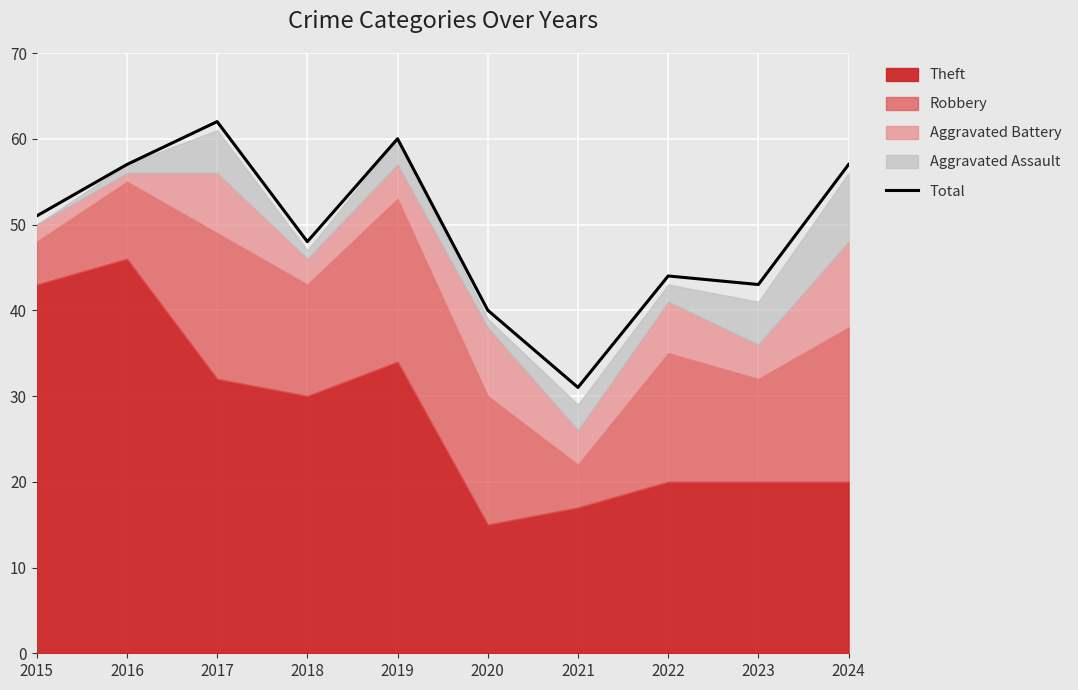

What is the maximum value shown in the chart?

62